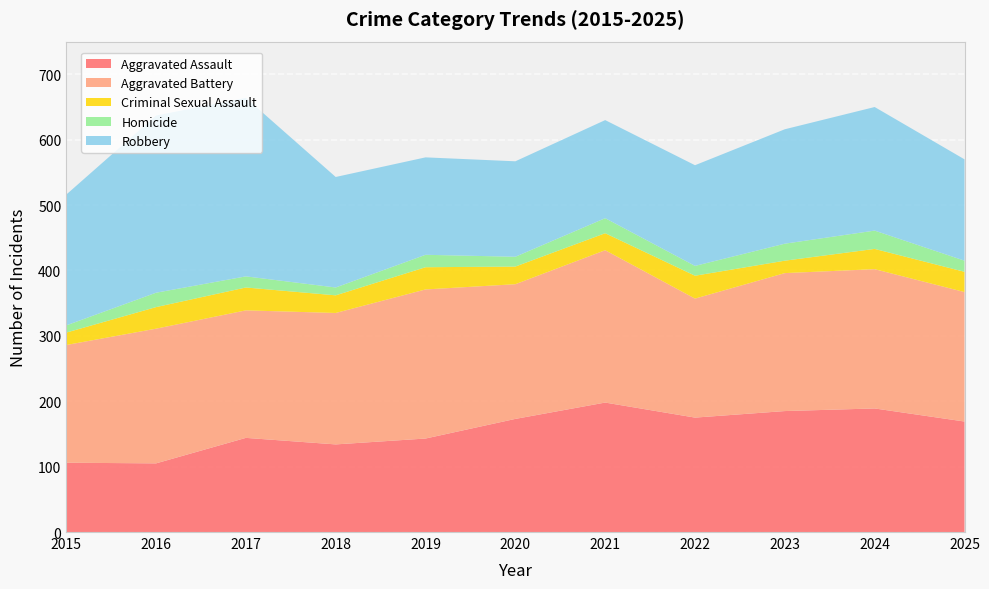

Reading left to right, what are all the values shown in this chart?

Aggravated Assault: 2015=106	2016=105	2017=144	2018=134	2019=143	2020=173	2021=198	2022=175	2023=185	2024=189	2025=169
Aggravated Battery: 2015=180	2016=206	2017=195	2018=201	2019=228	2020=206	2021=233	2022=182	2023=211	2024=213	2025=198
Criminal Sexual Assault: 2015=19	2016=33	2017=35	2018=27	2019=34	2020=27	2021=26	2022=35	2023=19	2024=31	2025=31
Homicide: 2015=11	2016=22	2017=17	2018=12	2019=19	2020=15	2021=23	2022=15	2023=26	2024=28	2025=17
Robbery: 2015=200	2016=271	2017=273	2018=169	2019=149	2020=146	2021=150	2022=154	2023=175	2024=189	2025=155